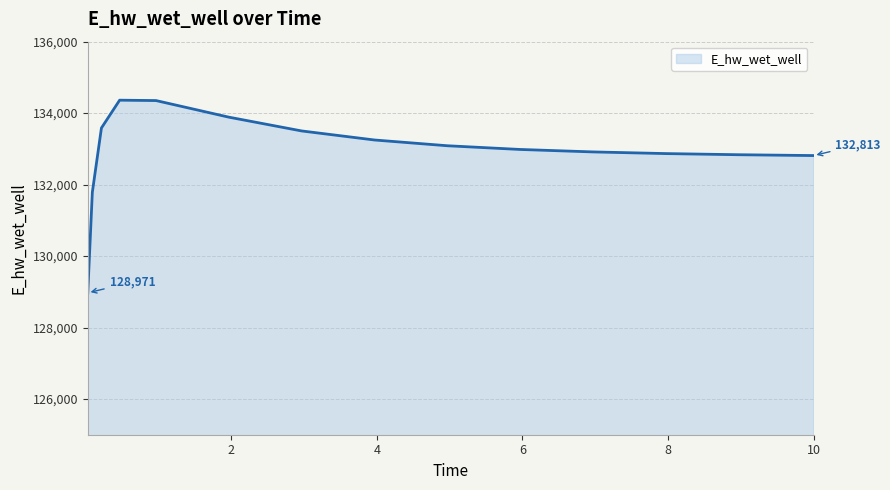

What is the average value?

132933.7